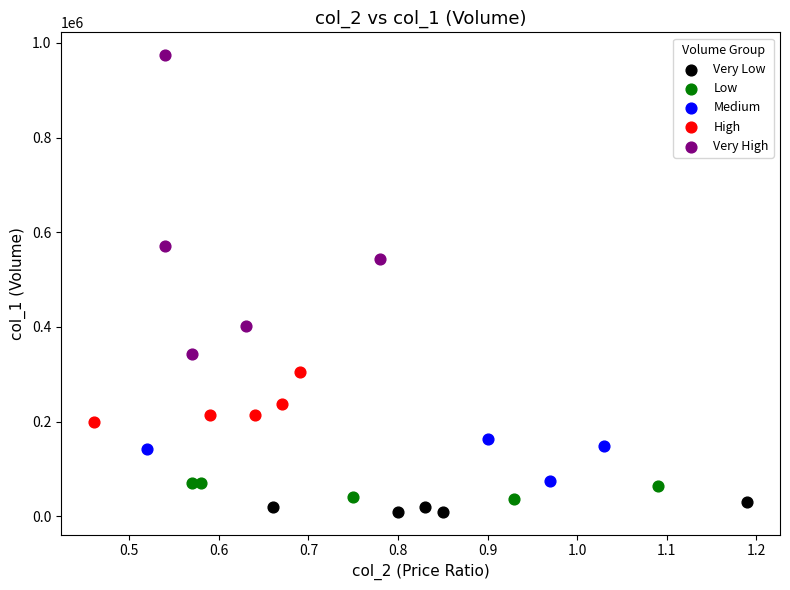

Which series reaches the maximum Y coordinate?

Very High